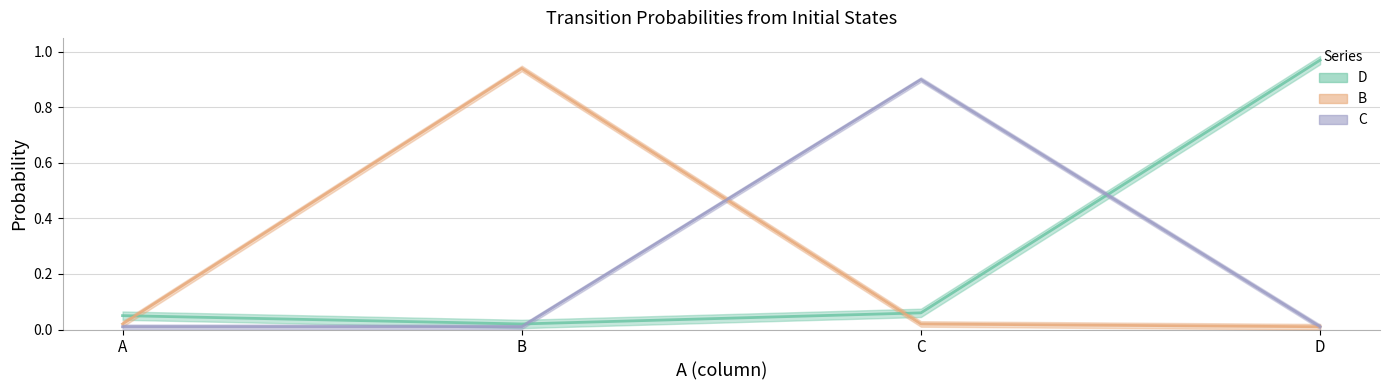

Which series has the largest total across all categories?

D